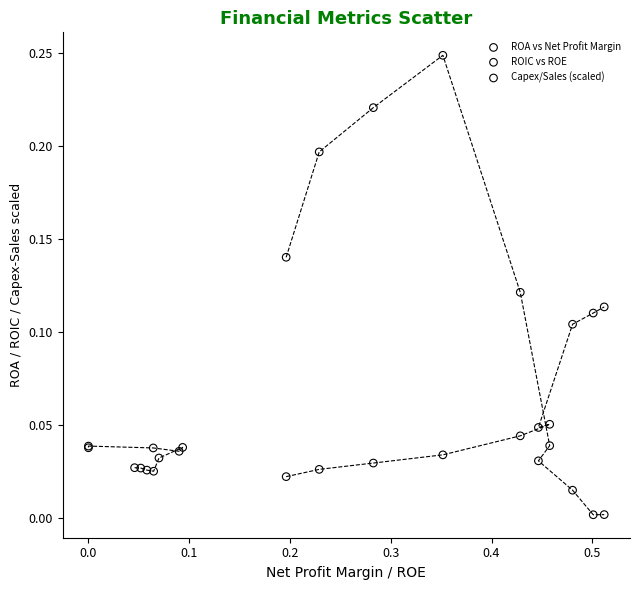

Which series has the largest Y range (max minus min)?

Capex/Sales (scaled)